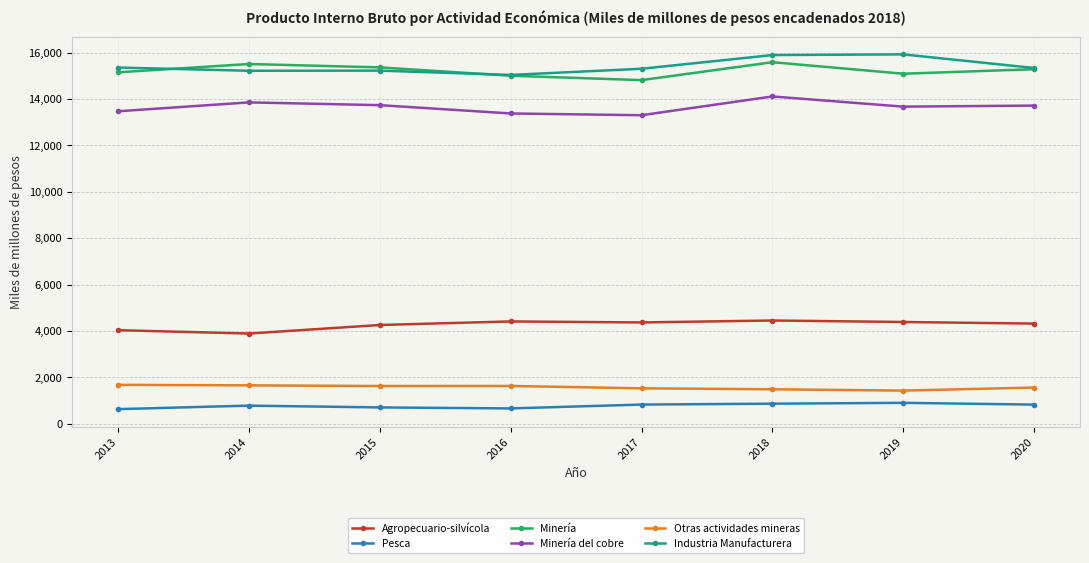

What is the value of the Otras actividades mineras point at the 8th from the left?

1562